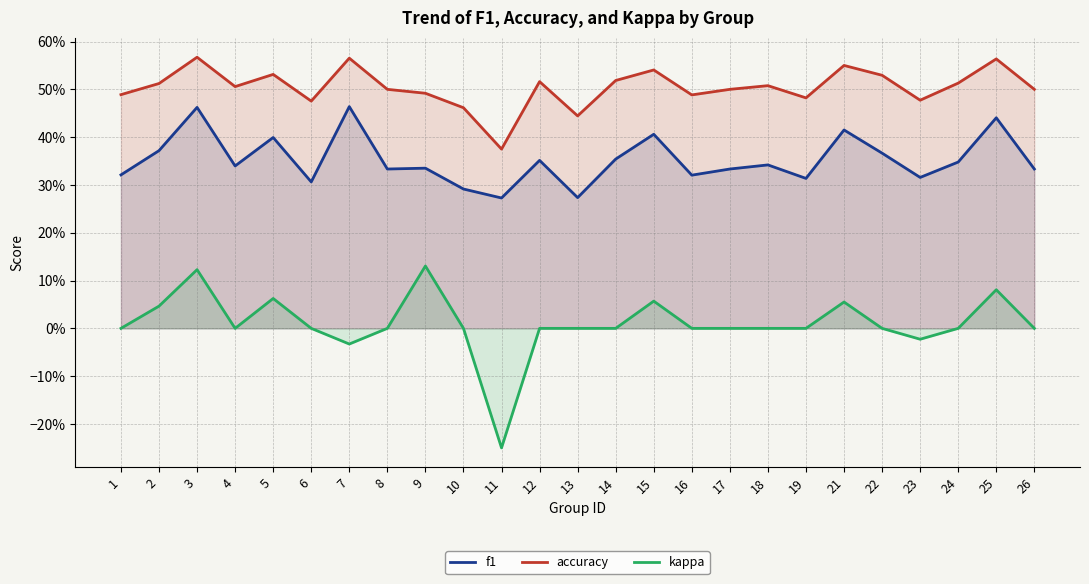

What is the sum of all f1 values?

8.8